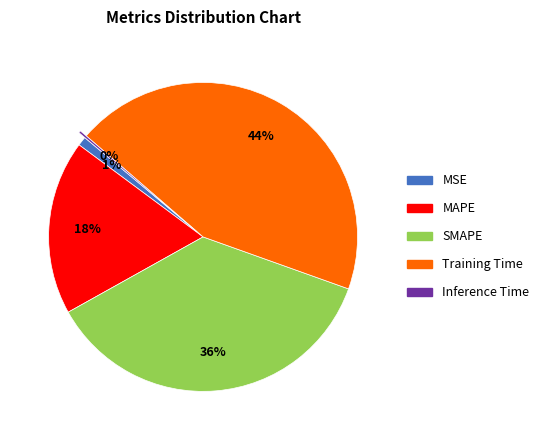

The MSE slice represents 1% of the pie. True or false?

True